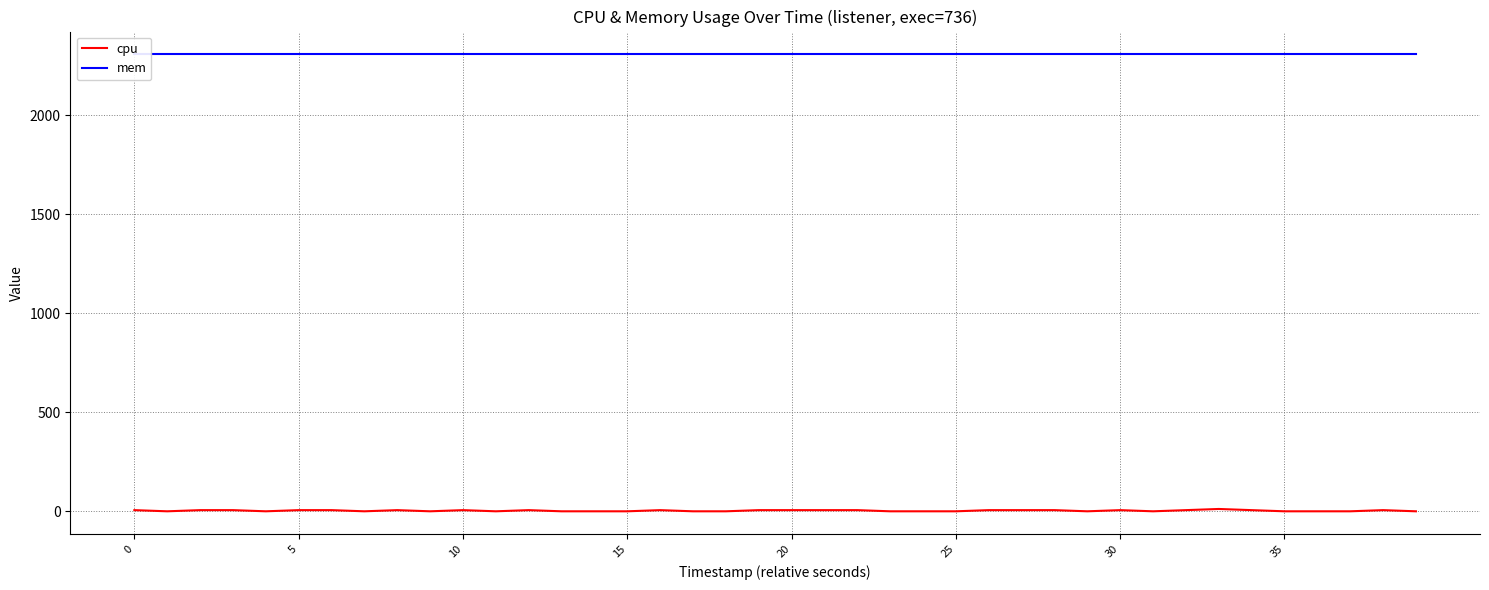

How many categories are shown in the chart?

40